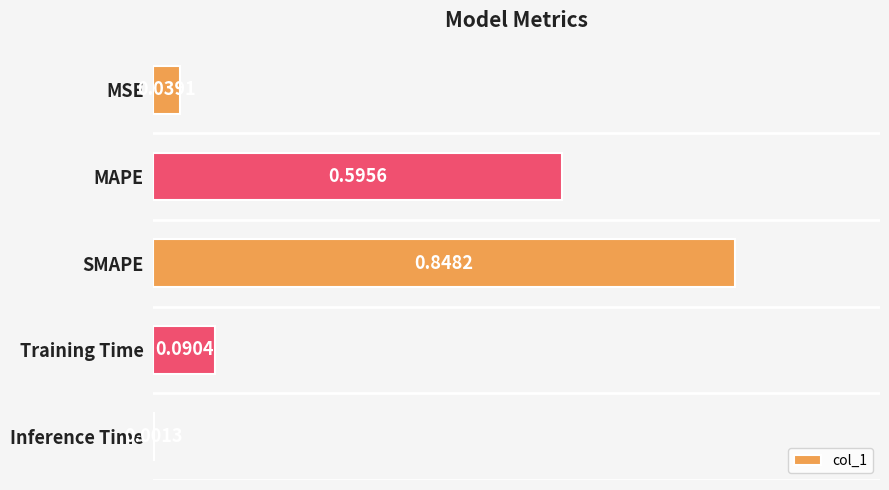

Where is the data nearest to the value 0?

Inference Time